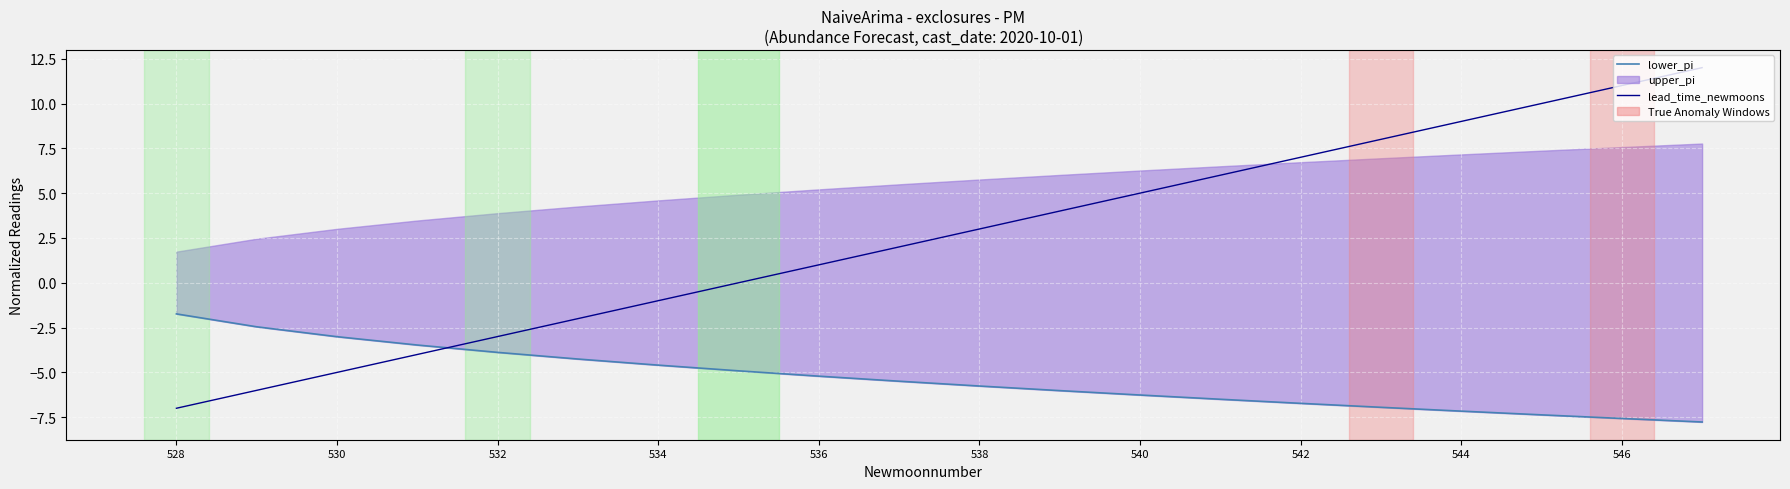

What is the minimum value for lead_time_newmoons?

-7.0